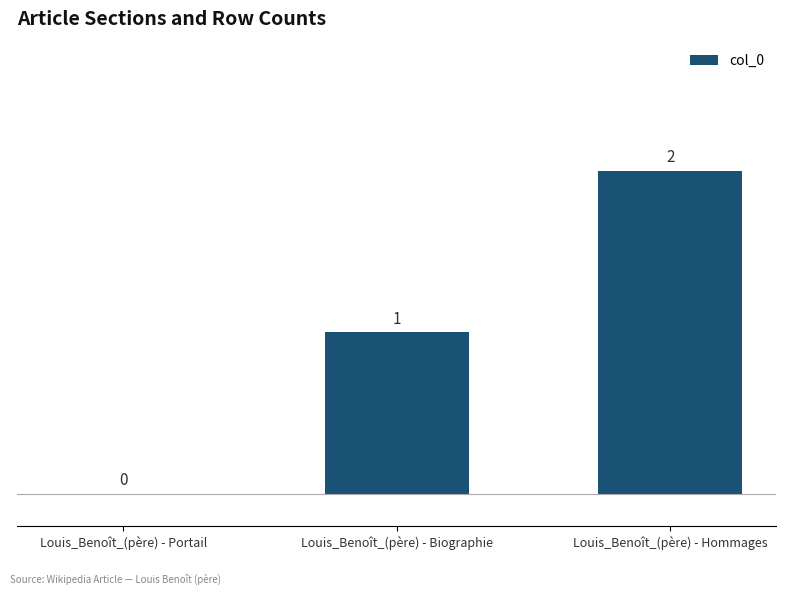

What is the maximum value shown in the chart?

2